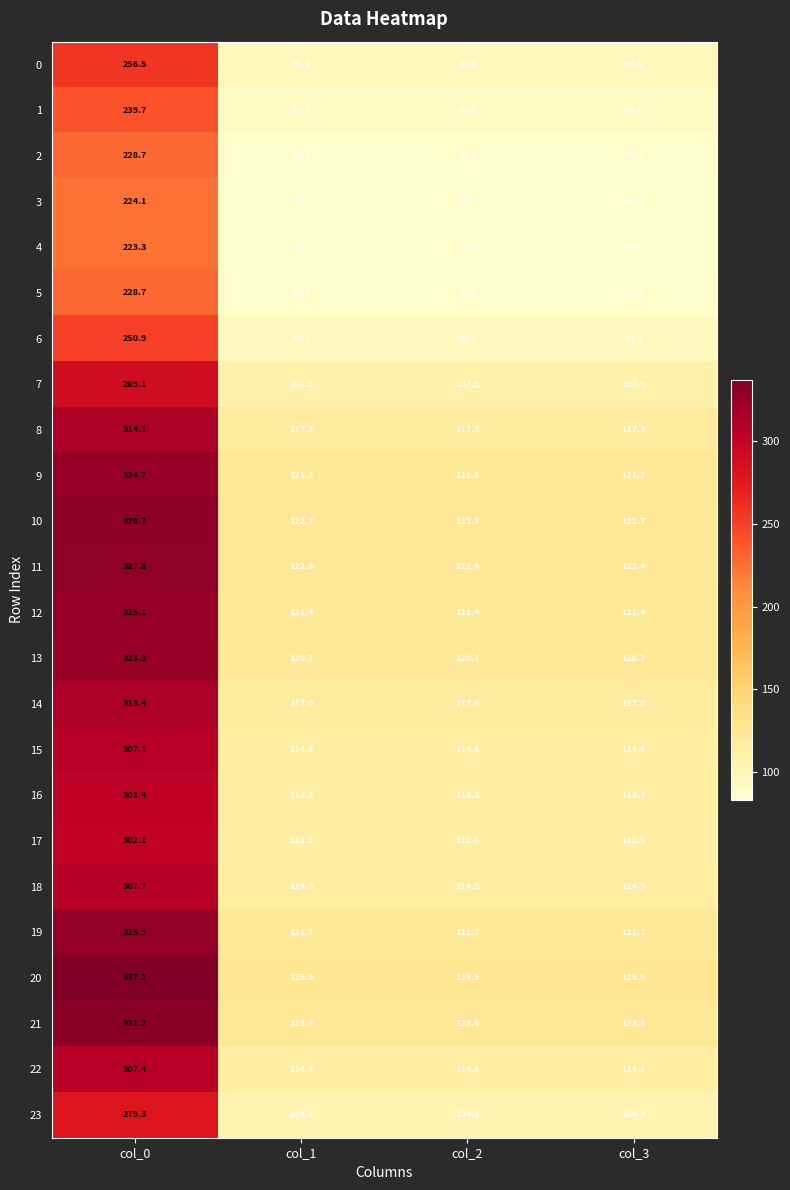

Read the 7 value at col_2.

107.9